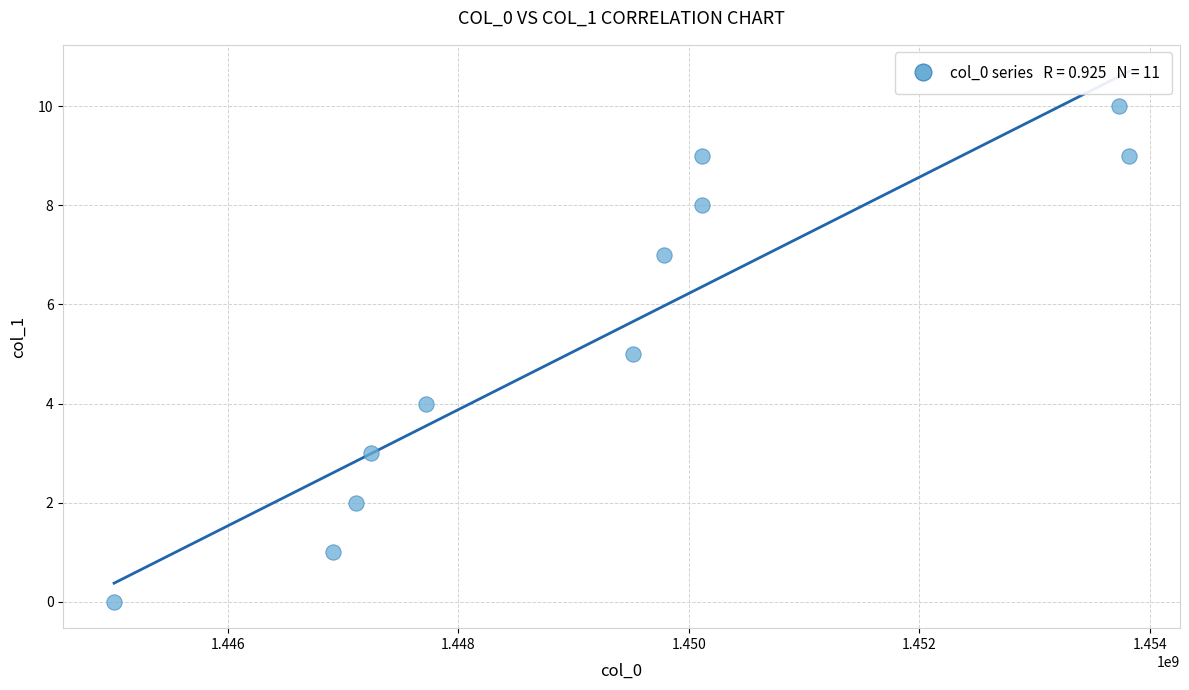

What is the average Y value?

5